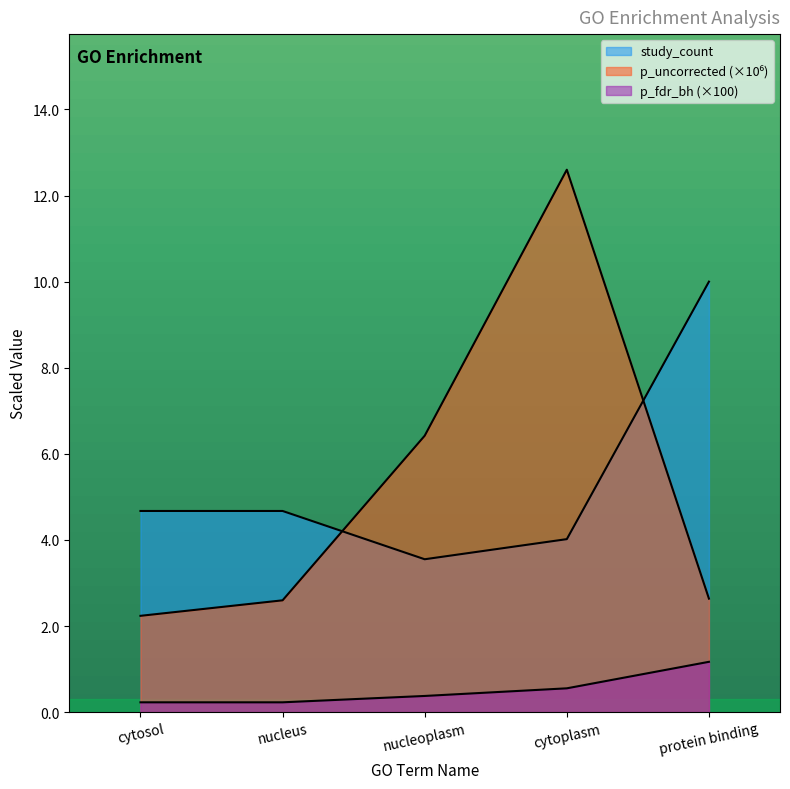

Does the chart have visible grid lines?

No